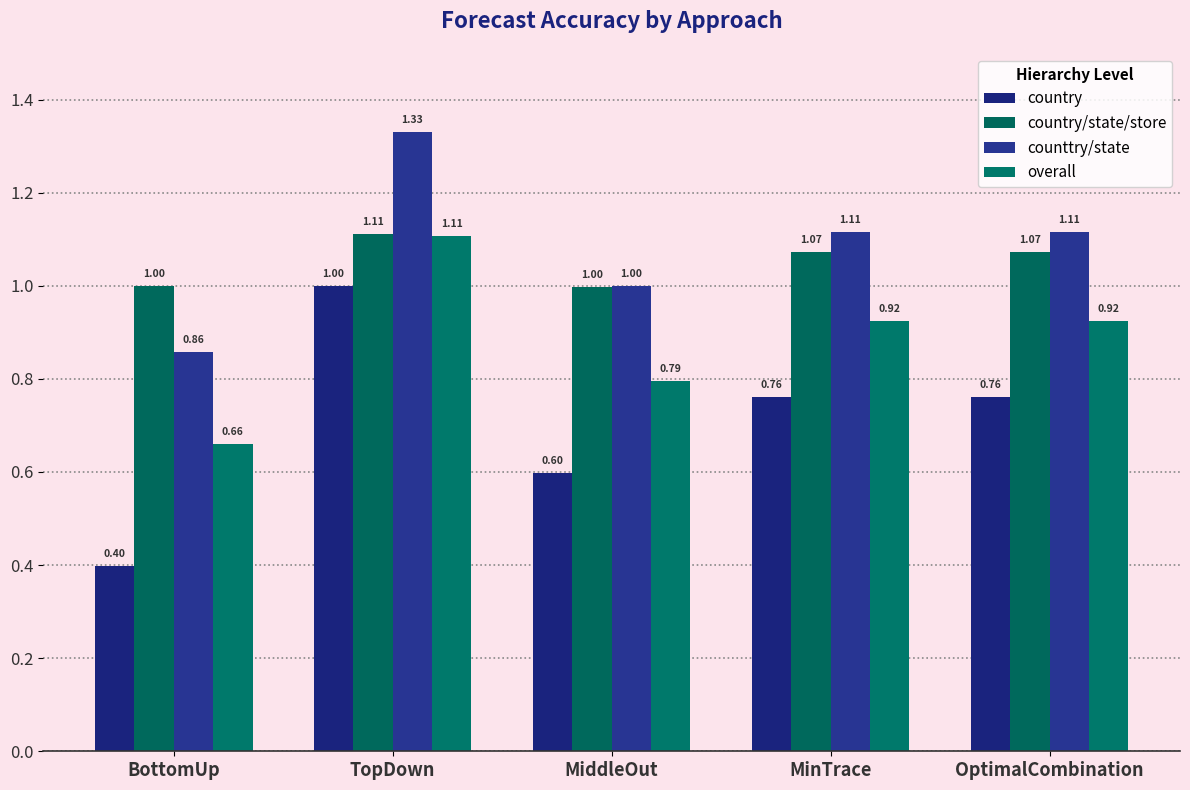

What is the sum of all country/state/store values?

5.3